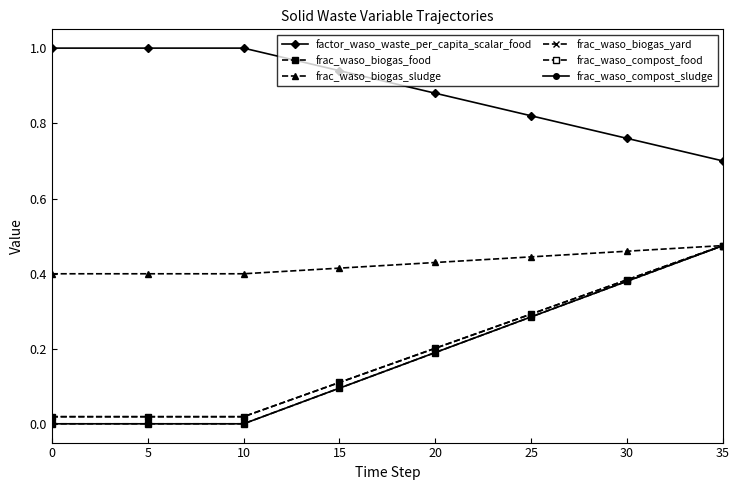

Is this an area chart (filled region under the line)?

No